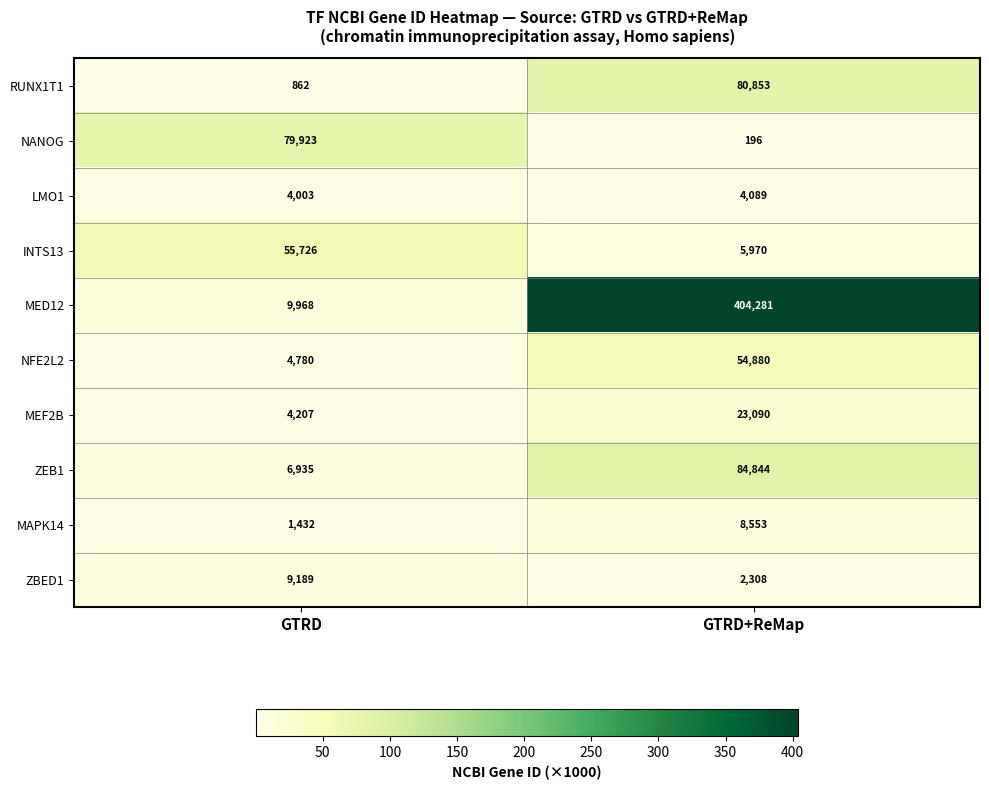

What is the difference between the maximum and minimum values in the NANOG series?

79727